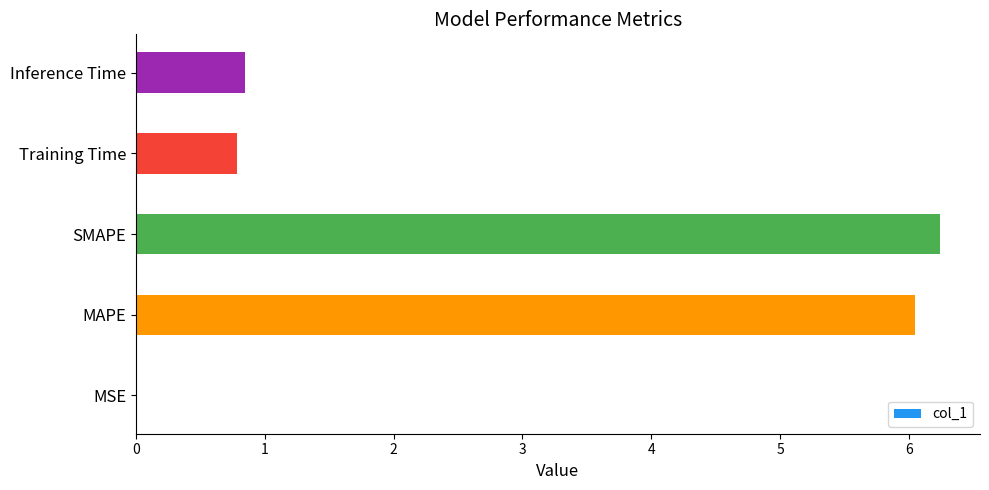

What is the average value?

2.8